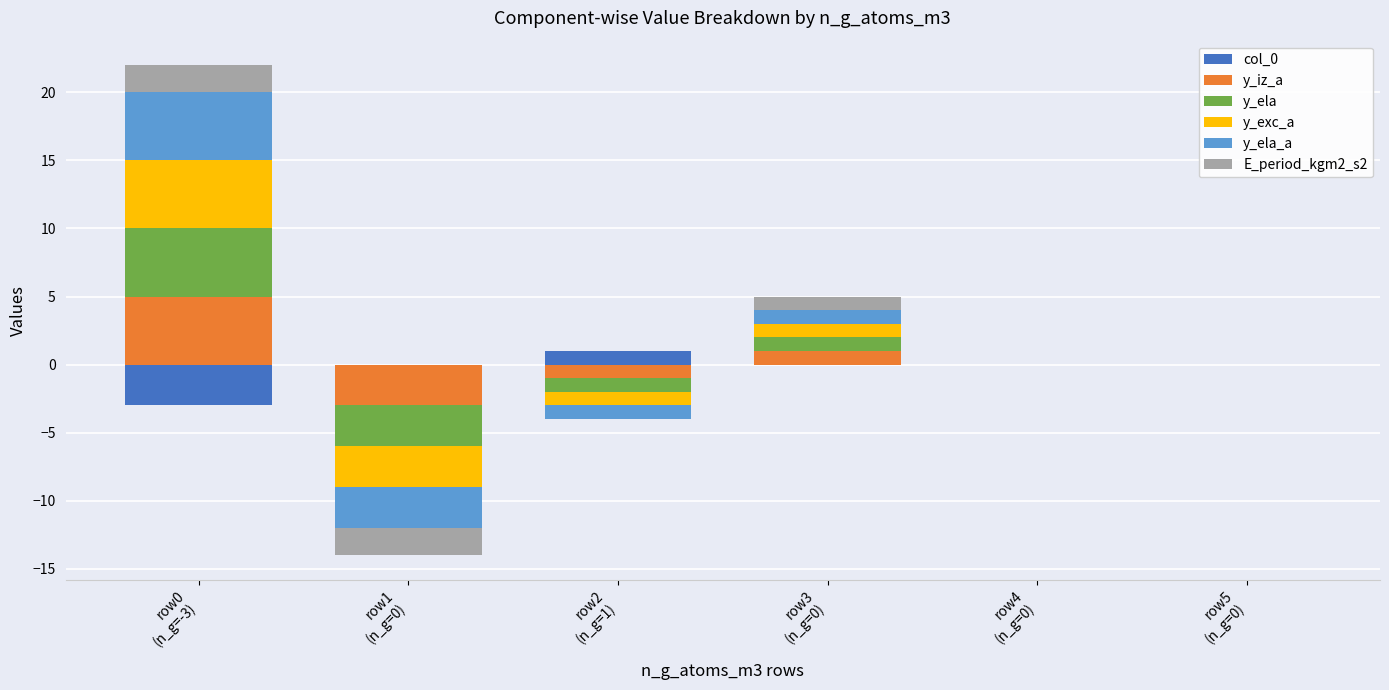

True or false: y_iz_a has a value of 5 at row0
(n_g=-3).

True